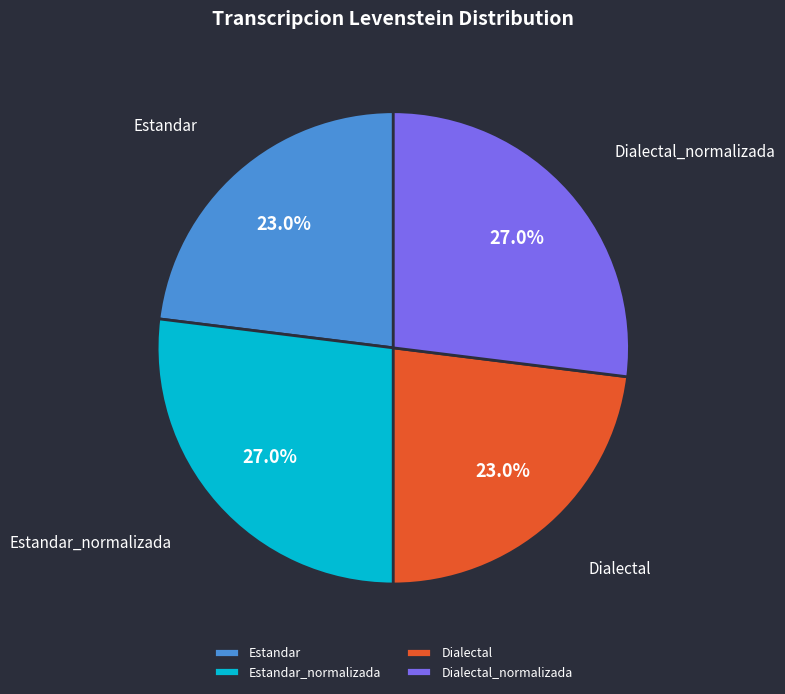

How many segments does this pie chart have?

4